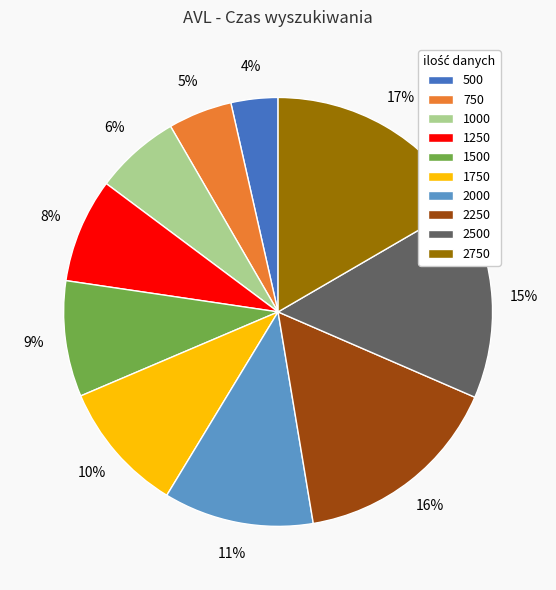

How many segments does this pie chart have?

10